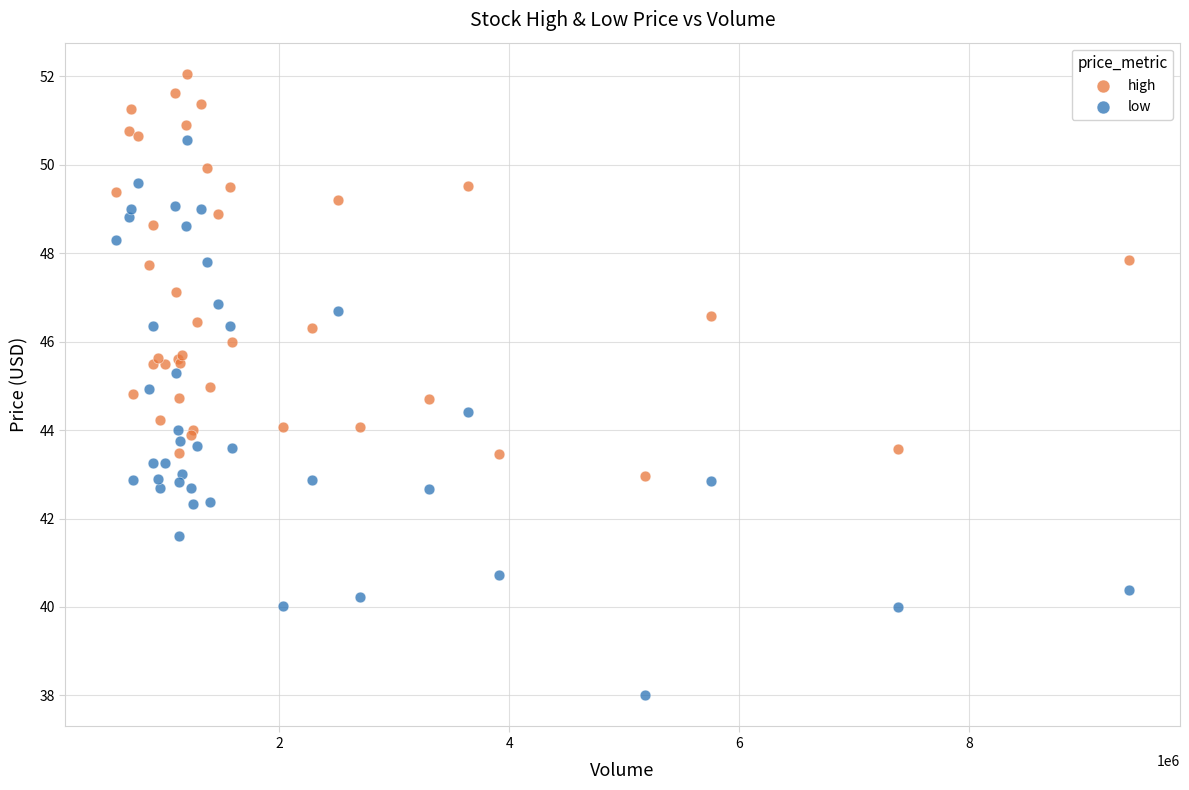

Which series contains the highest Y value?

high